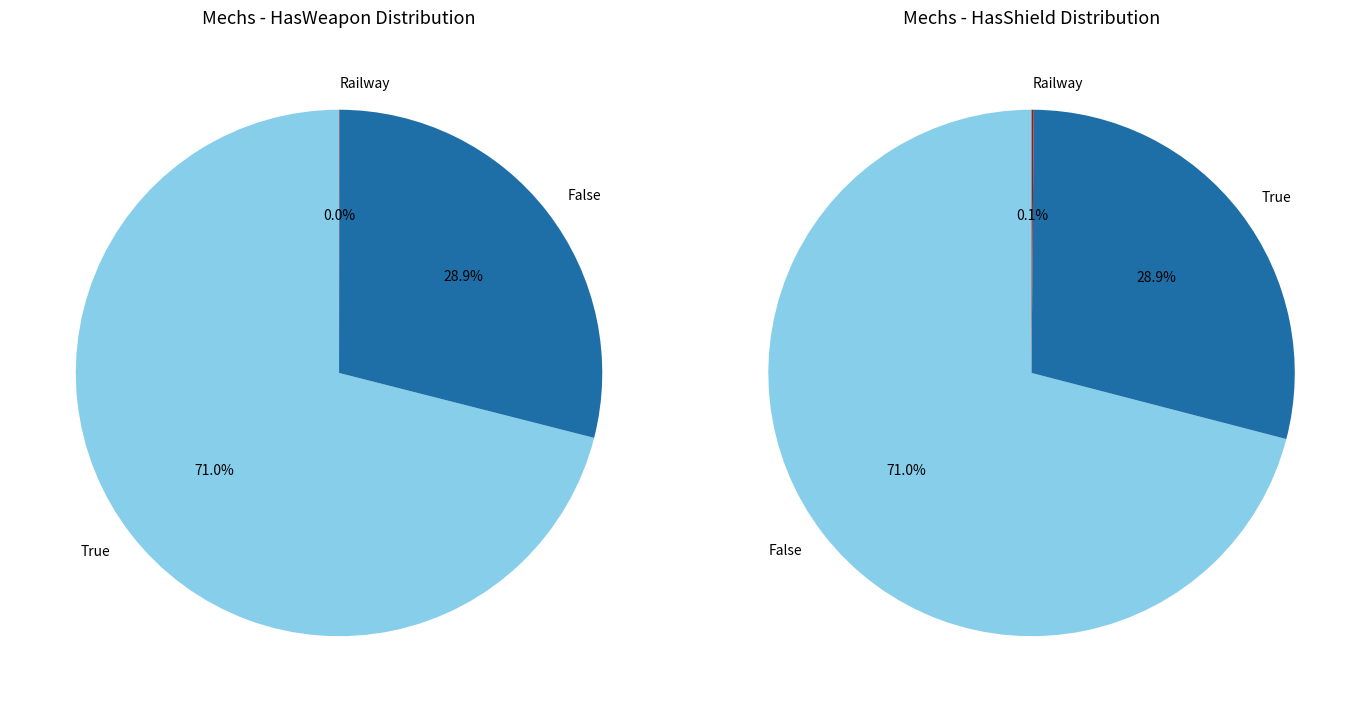

Rank the series by their maximum value, from highest to lowest.

HasWeapon, HasShield